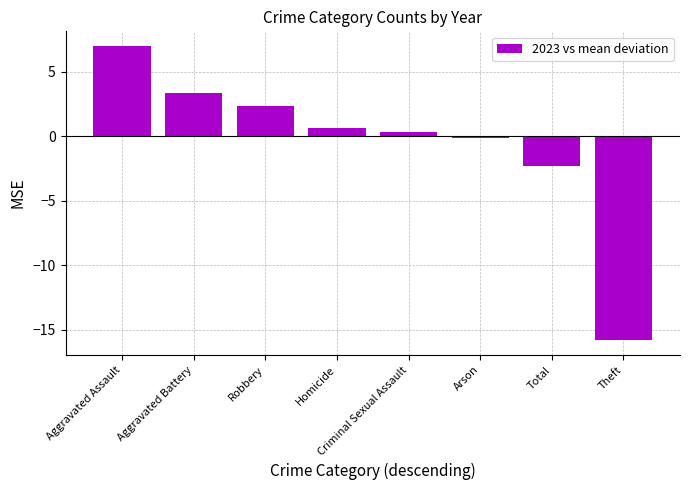

Rank the categories by value from highest to lowest.

Aggravated Assault, Aggravated Battery, Robbery, Homicide, Criminal Sexual Assault, Arson, Total, Theft